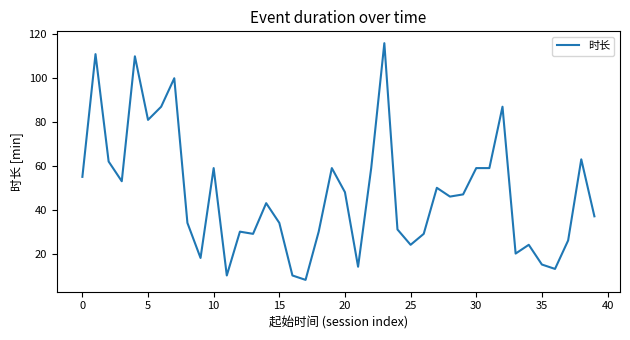

What is the smallest value displayed?

8